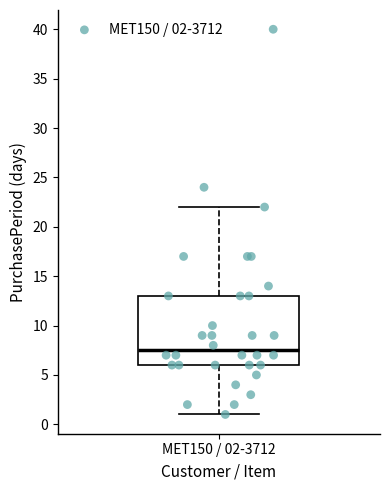

Read this box plot against the y-axis: the position of the median line, the range covered by the box, and the ends of both whiskers. The values are not printed on the chart, so give them approximately, as read against the axis.

median 7.5, box 6.0 to 13.0, whiskers 1.0 to 22.0